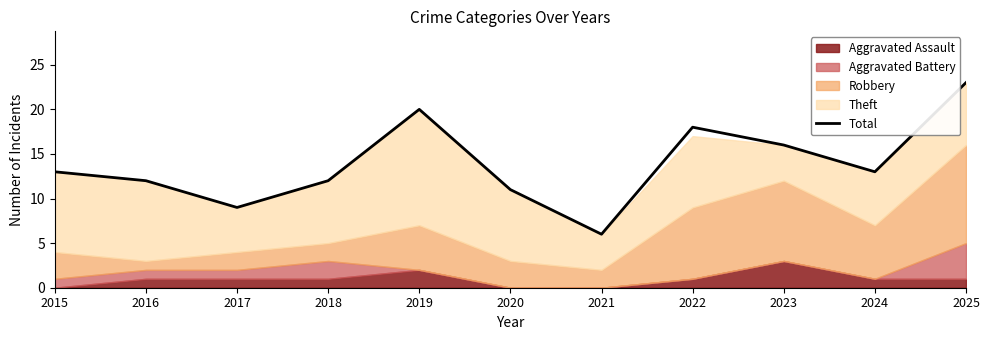

True or false: the data shows 12 at 2017.

False